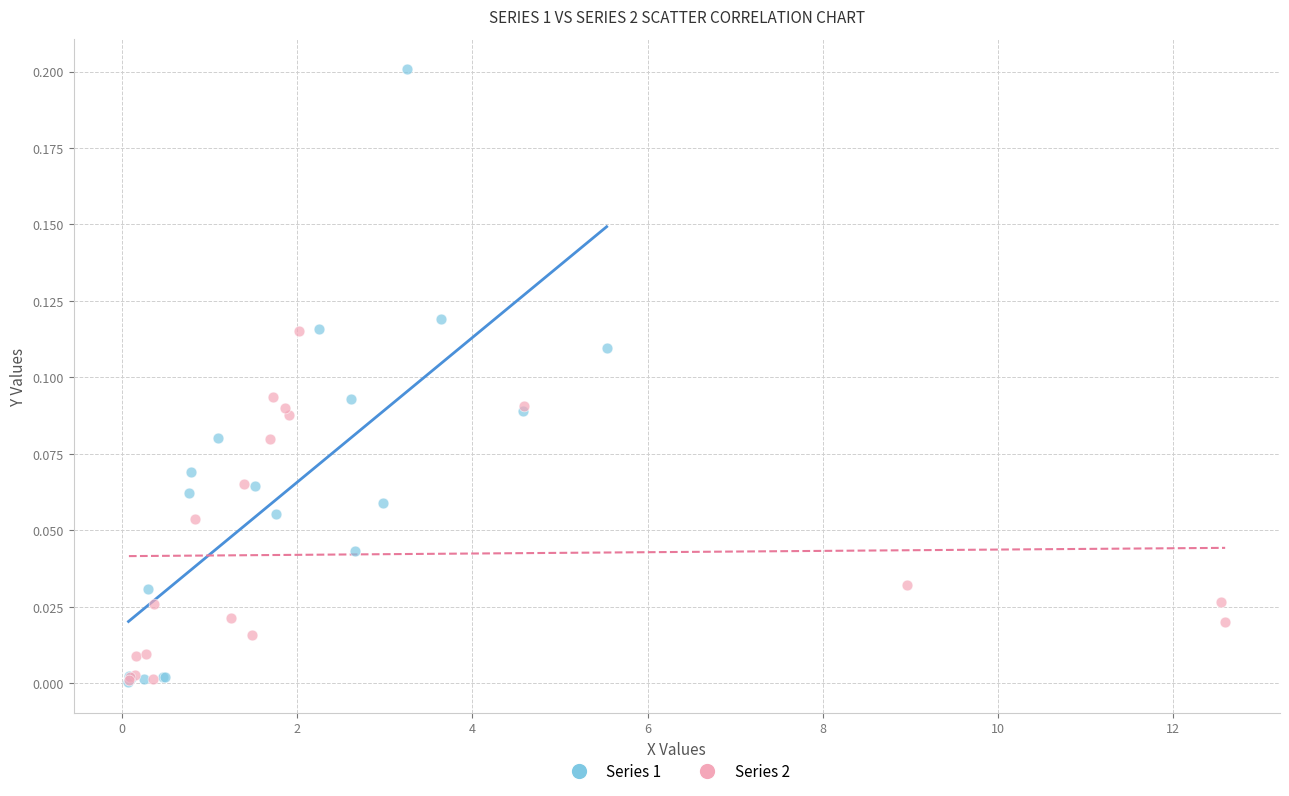

Which series reaches the maximum Y coordinate?

Series 1